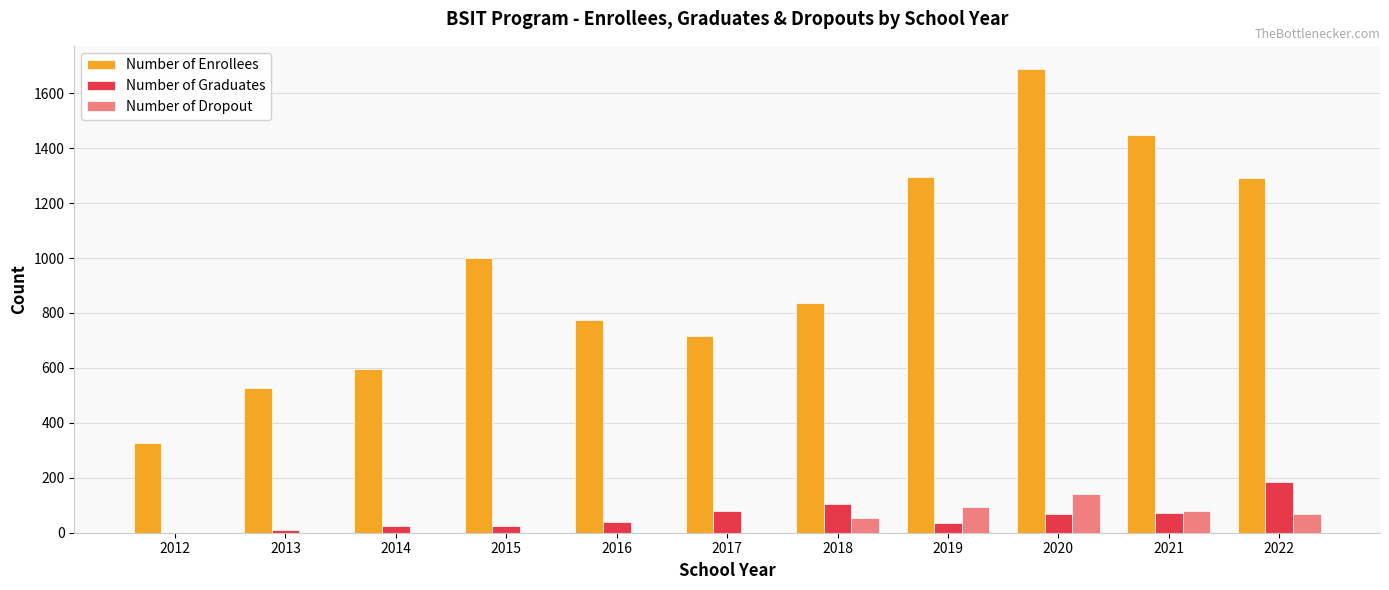

Are the bars grouped side by side (vs. stacked)?

Yes